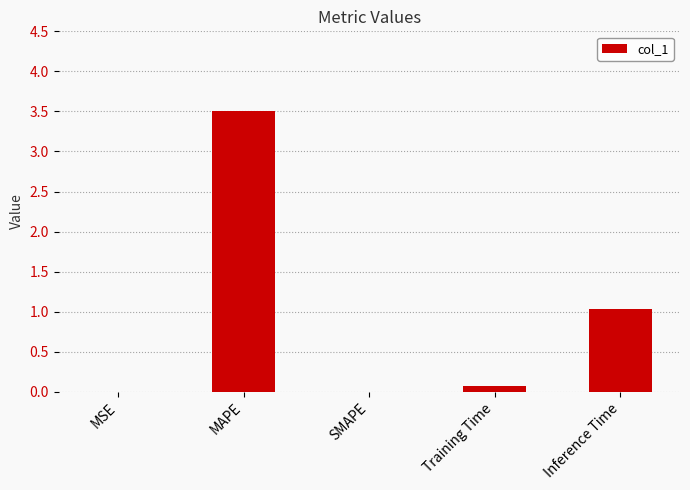

What is the sum of all values?

4.6